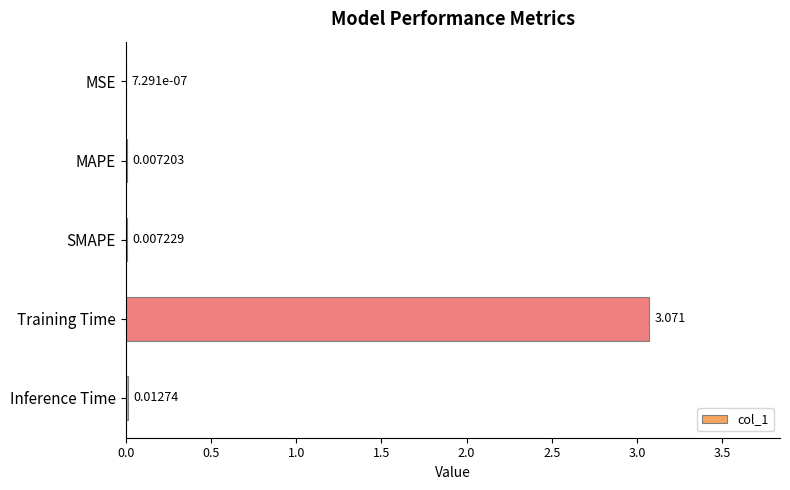

Which has a higher value, Training Time or MAPE?

Training Time